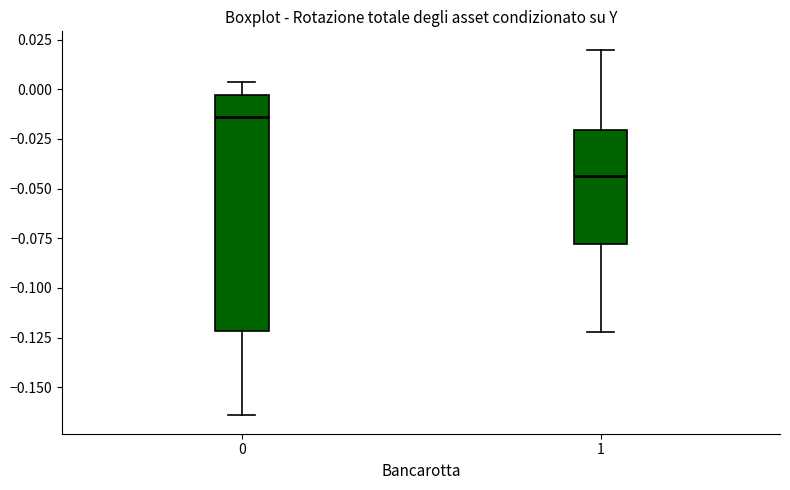

Which box is the tallest, from its lower edge to its upper edge?

0